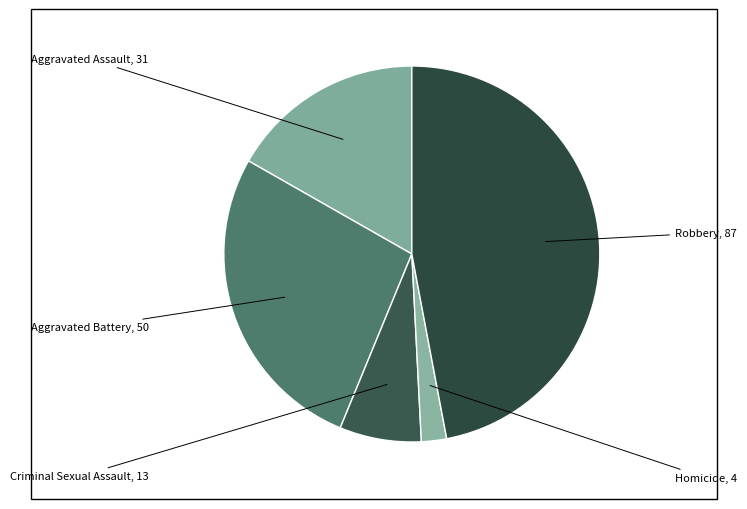

To the nearest percent, what is the average slice percentage?

20%